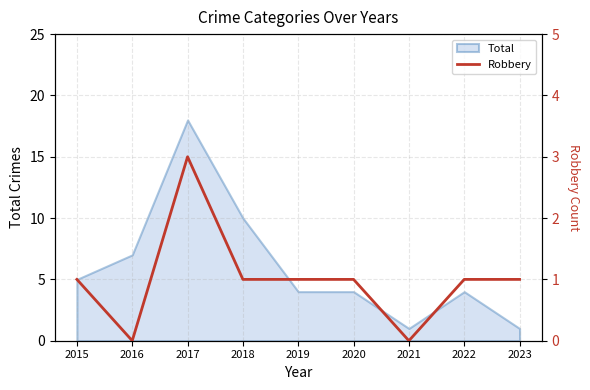

Count the values in the range 1 to 2.

6